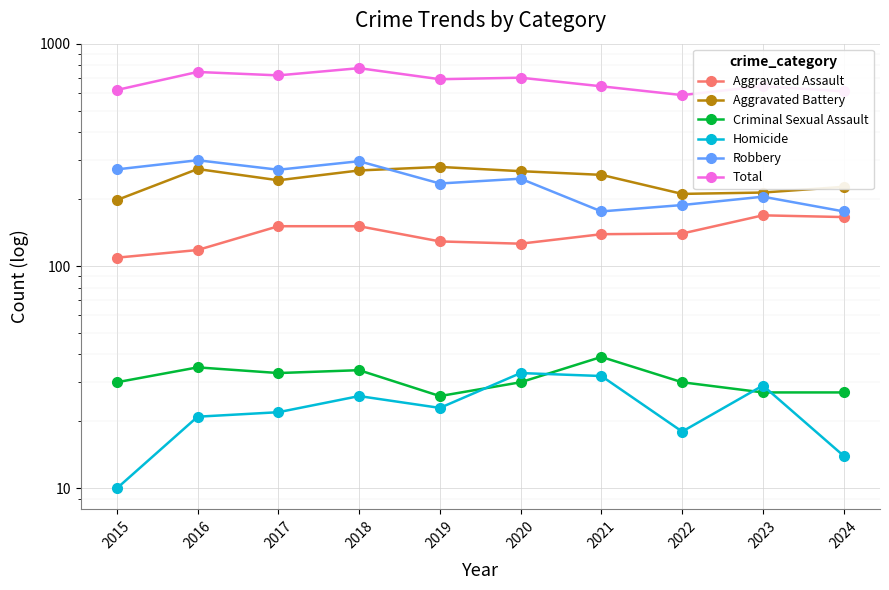

At which label does Homicide first exceed 23?

2018